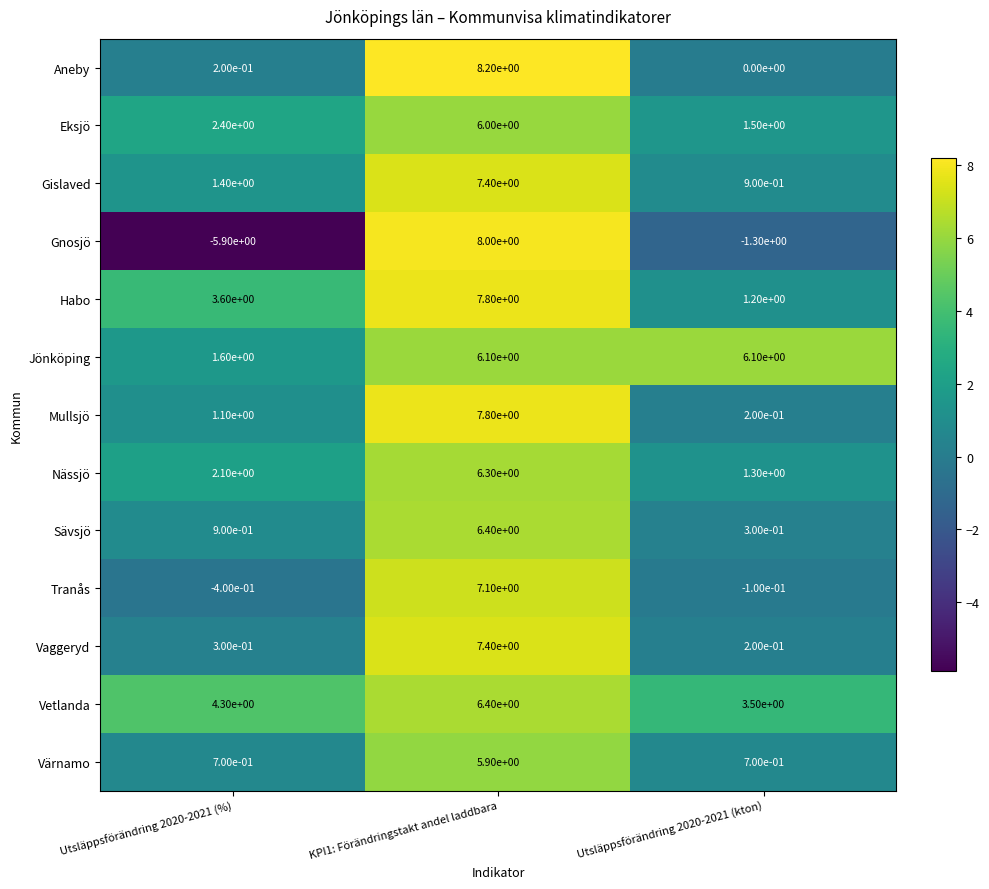

Which series changed the most between Utsläppsförändring 2020-2021 (%) and Utsläppsförändring 2020-2021 (kton)?

Gnosjö